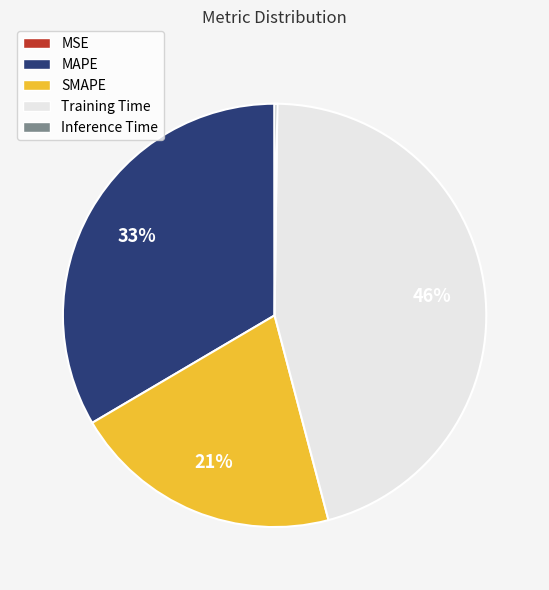

Between Training Time and SMAPE, which is larger?

Training Time